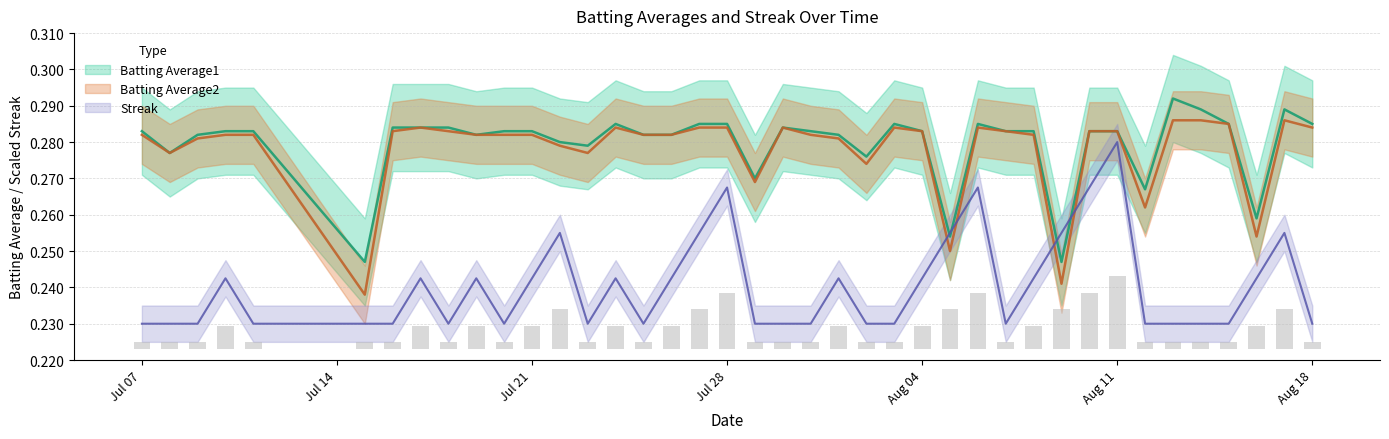

What position from the left is Aug 18?

7